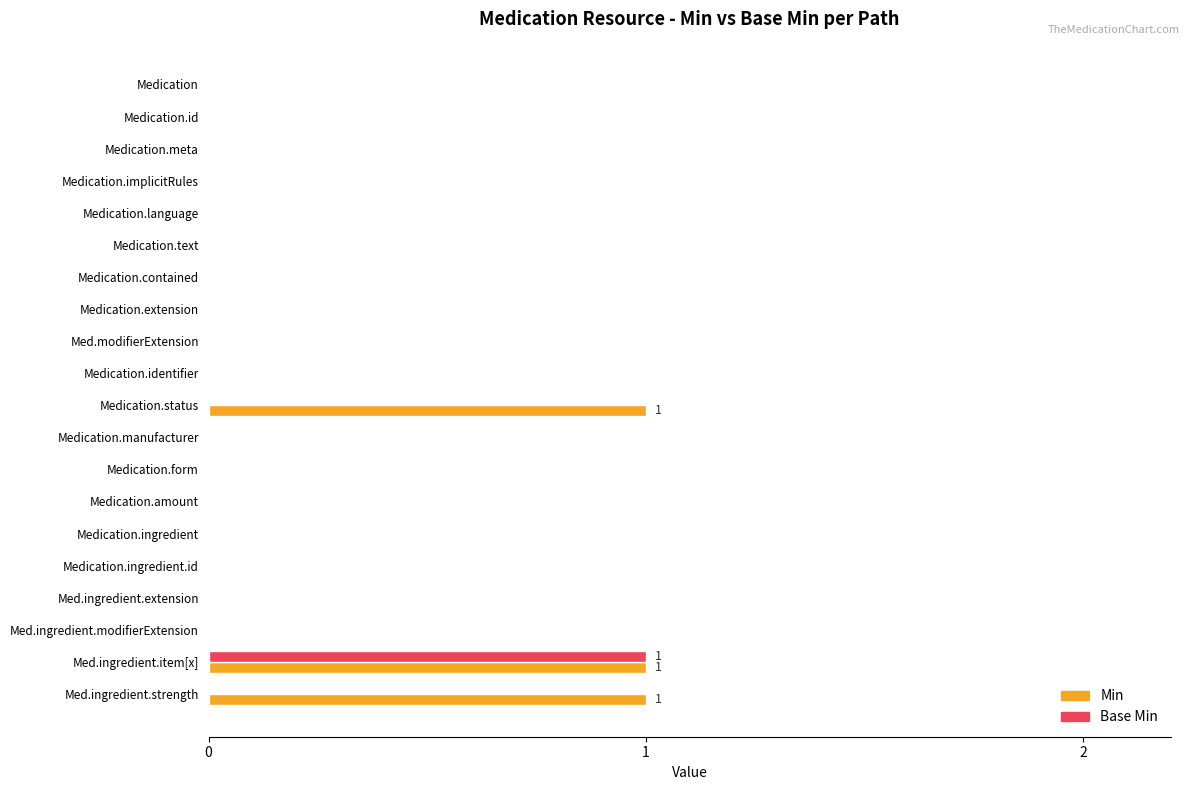

The Base Min series shows 0 at Medication.form. True or false?

True